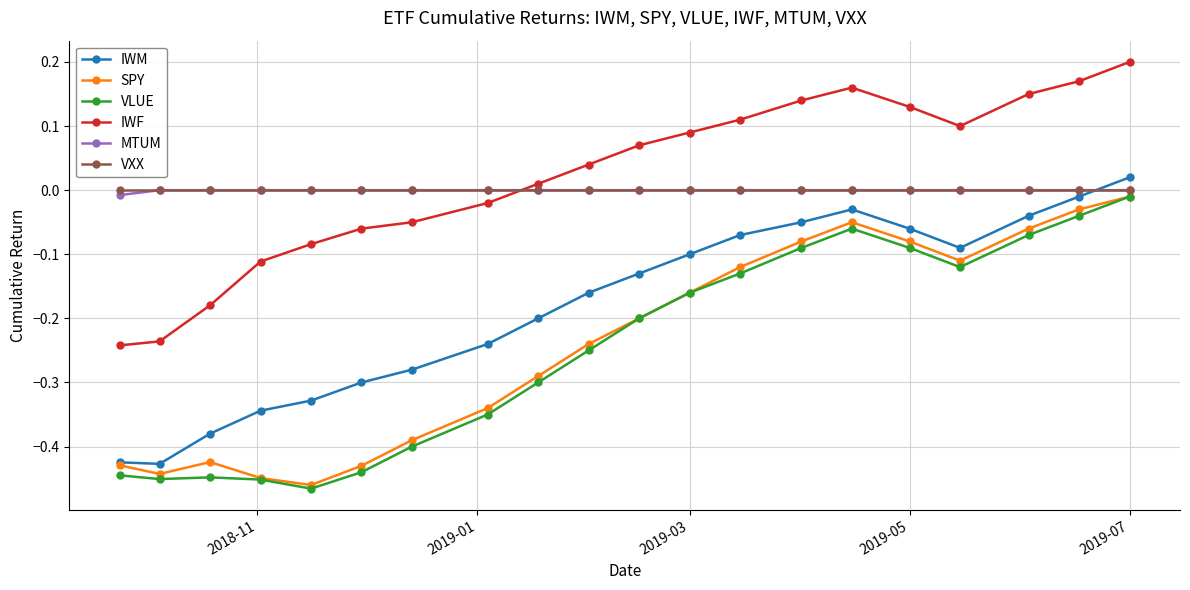

In IWM, how many points are higher than both neighbors (excluding endpoints)?

1